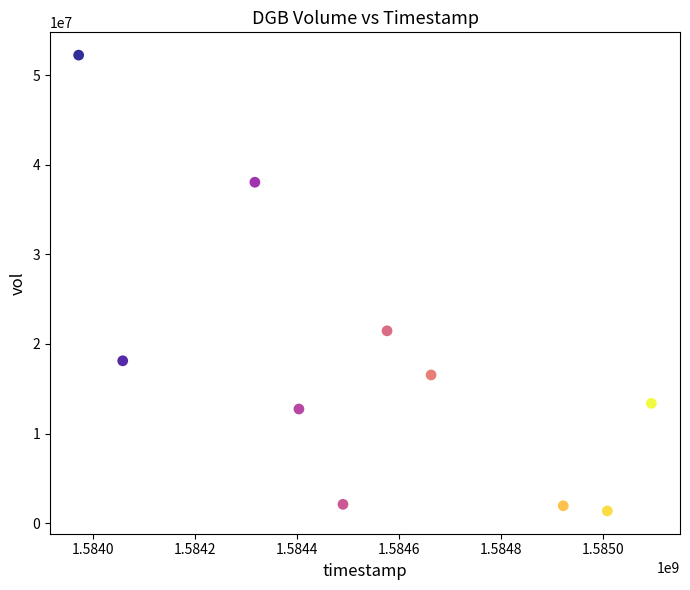

What Y value in the scatter plot is closest to 26797350?

21463800